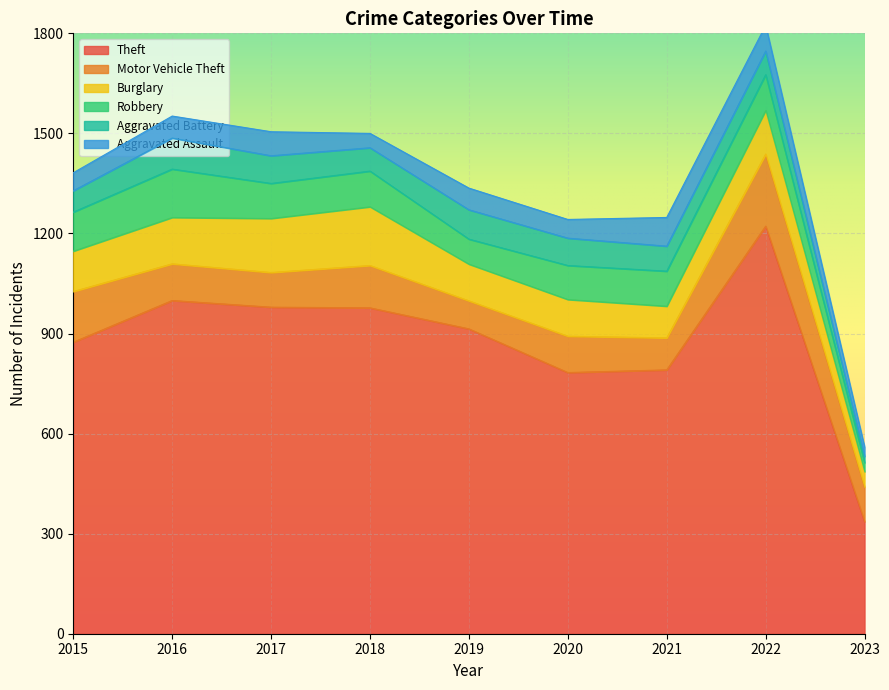

Which series has the largest range (max minus min)?

Theft